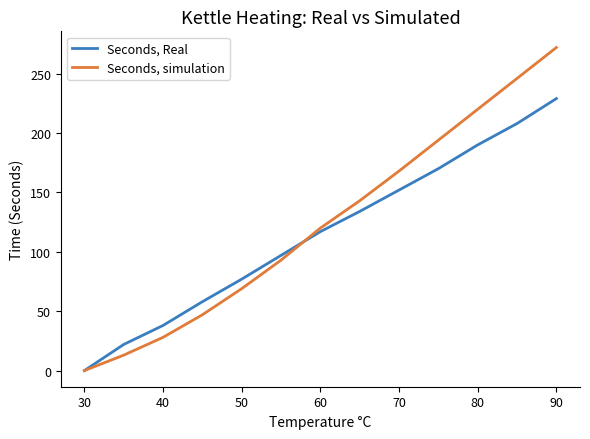

Which series ends up on top after the final intersection of Seconds, Real and Seconds, simulation?

Seconds, simulation